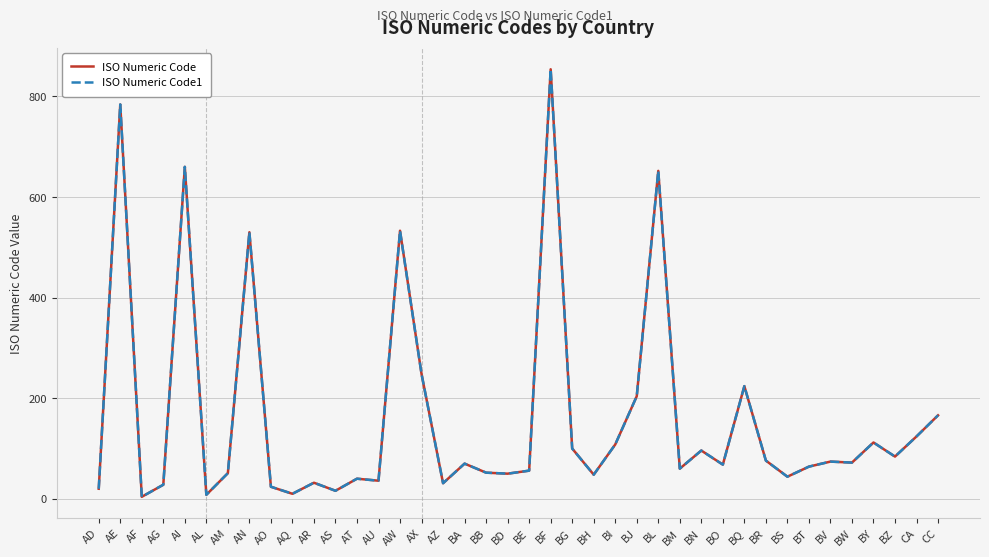

Does the chart have visible grid lines?

Yes